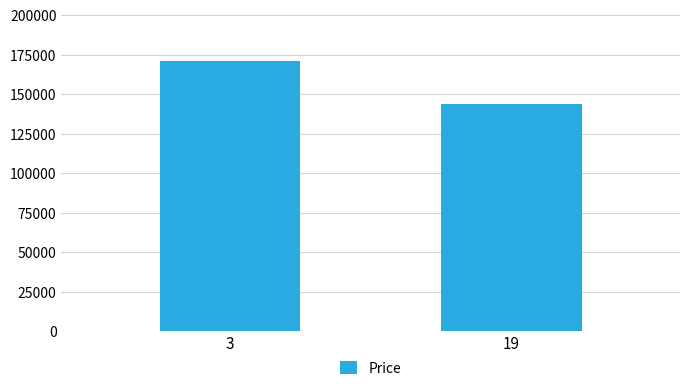

Reading right to left, what are all the values shown in this chart?

19=143900	3=171000